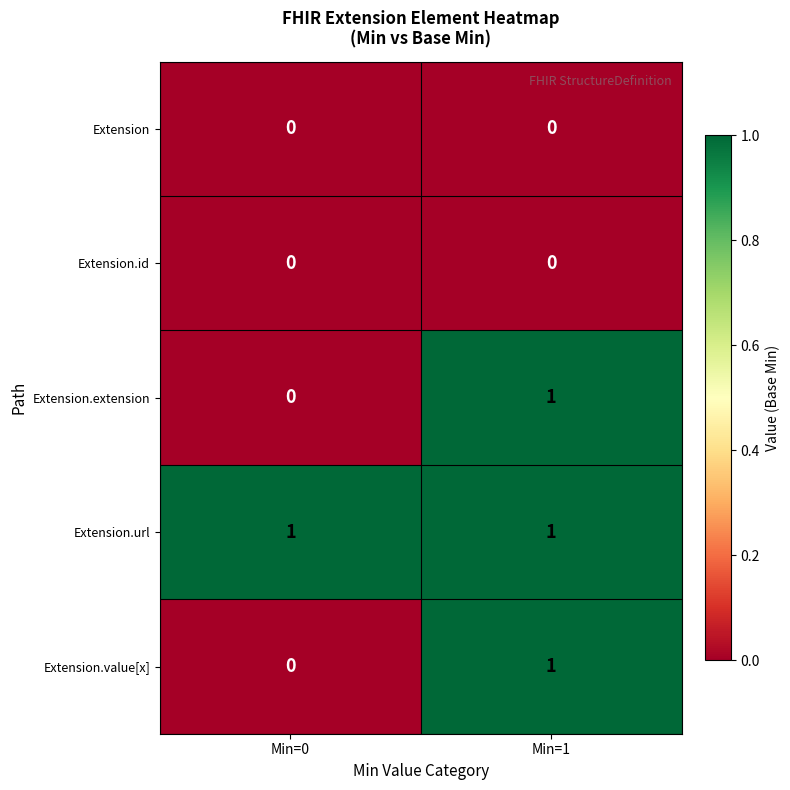

Reading left to right, transcribe all the data shown in this chart.

Extension: Min=0=0	Min=1=0
Extension.id: Min=0=0	Min=1=0
Extension.extension: Min=0=0	Min=1=1
Extension.url: Min=0=1	Min=1=1
Extension.value[x]: Min=0=0	Min=1=1